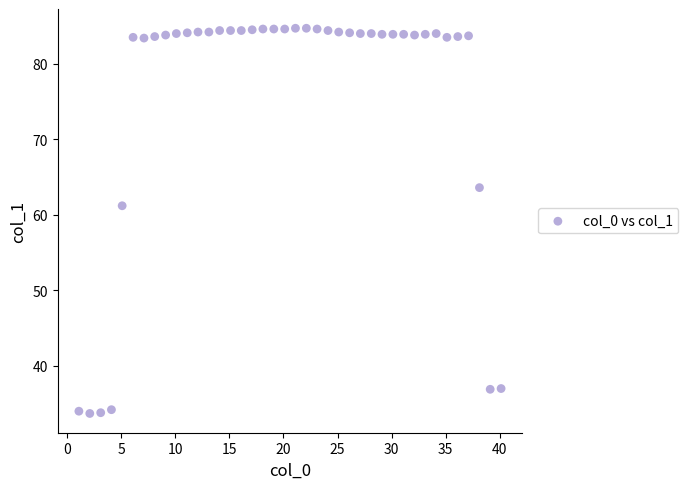

What is the range of X values (max minus min)?

39.0